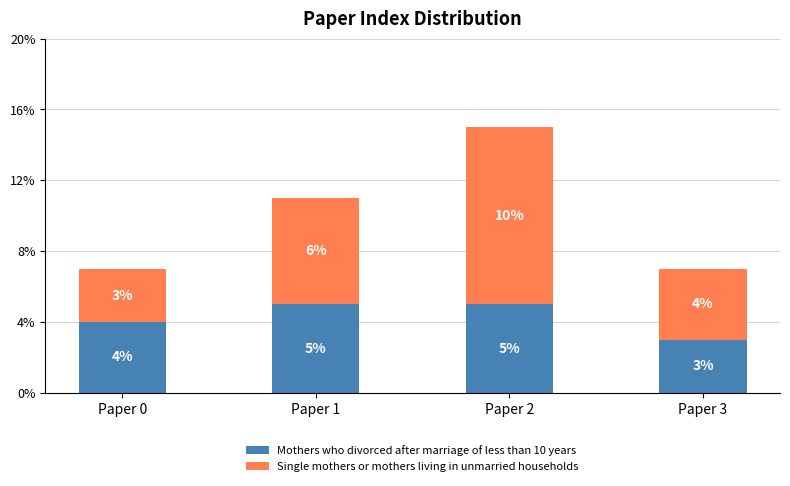

At which category is the sum across all series the highest?

Paper 2